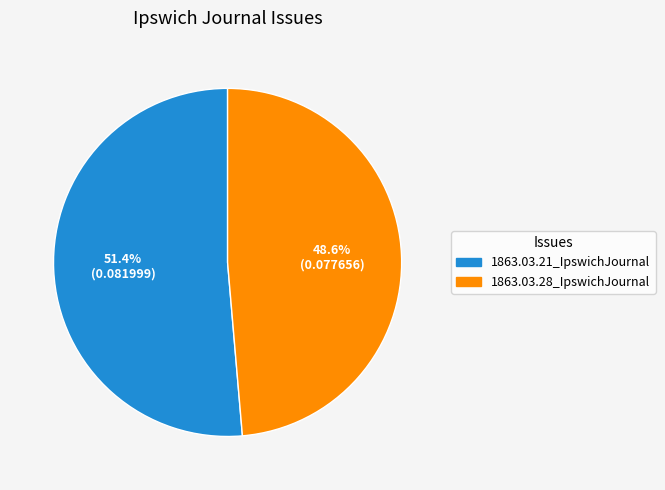

To the nearest percent, what portion does 1863.03.28_IpswichJournal represent?

49%